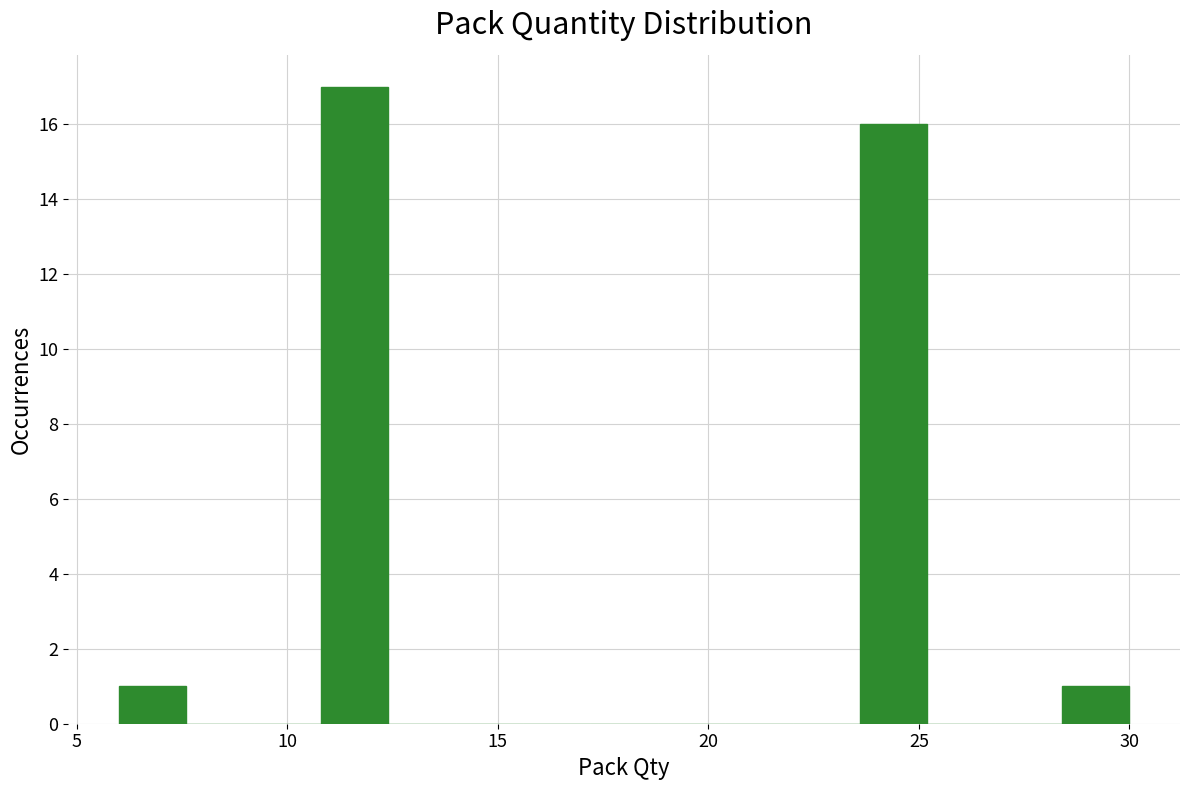

Read against the x-axis, roughly where is the centre of the tallest bar?

11.5